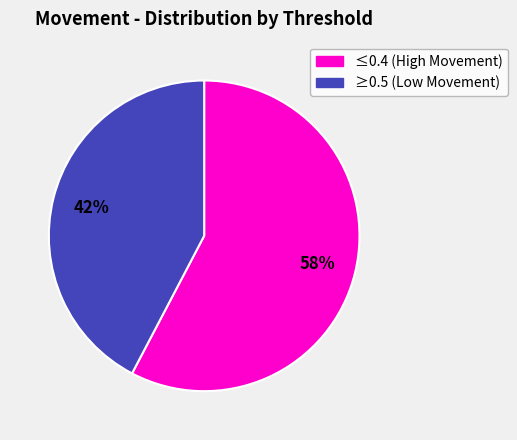

Count the number of slices in the pie.

2